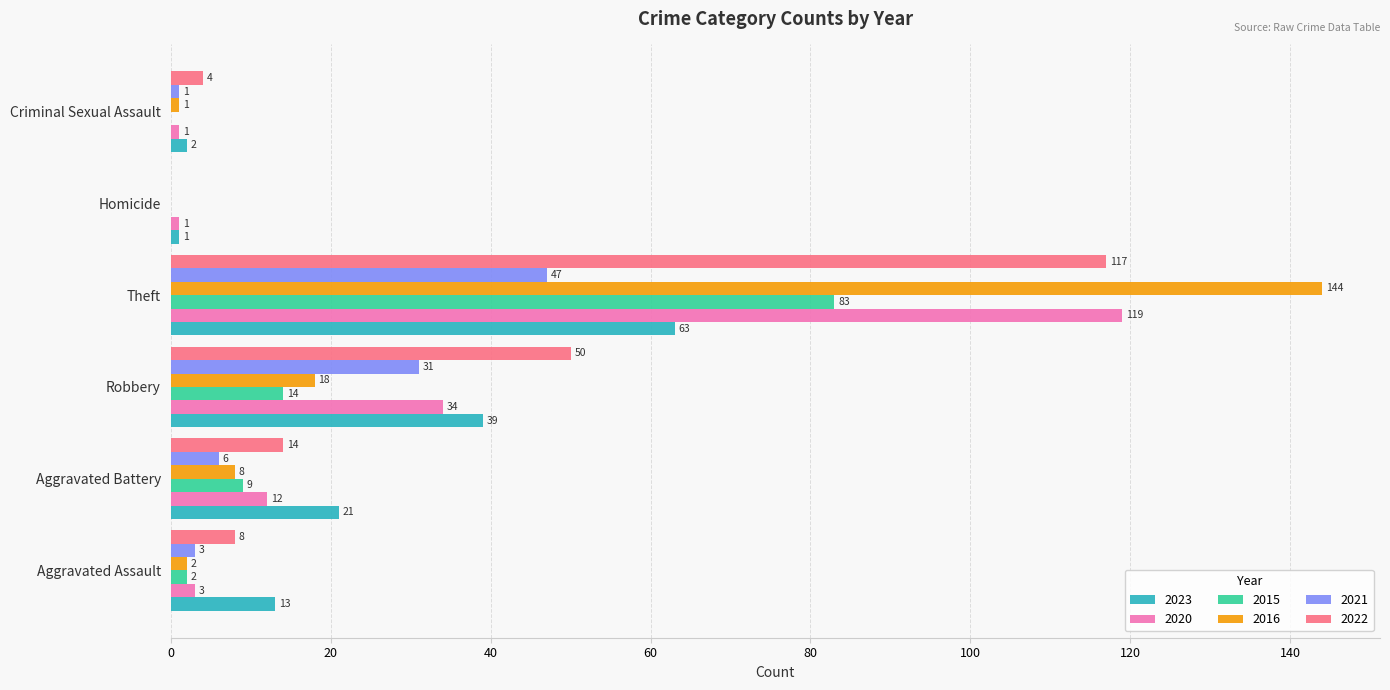

The value of 2016 at Aggravated Assault is 2. True or false?

True